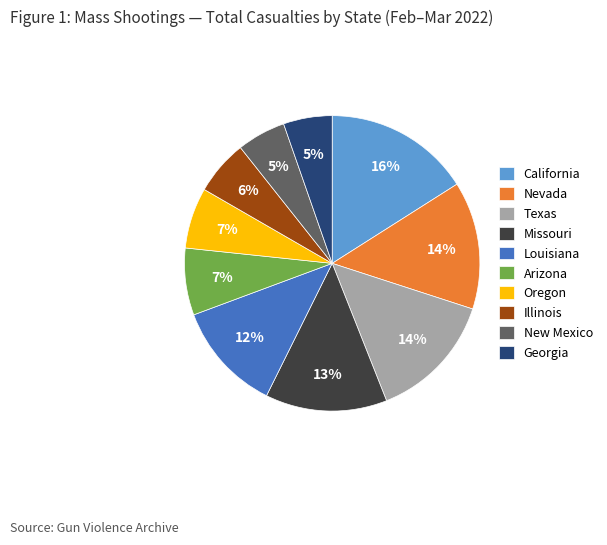

To the nearest percent, what is the difference between the largest and smallest slice percentages?

11%